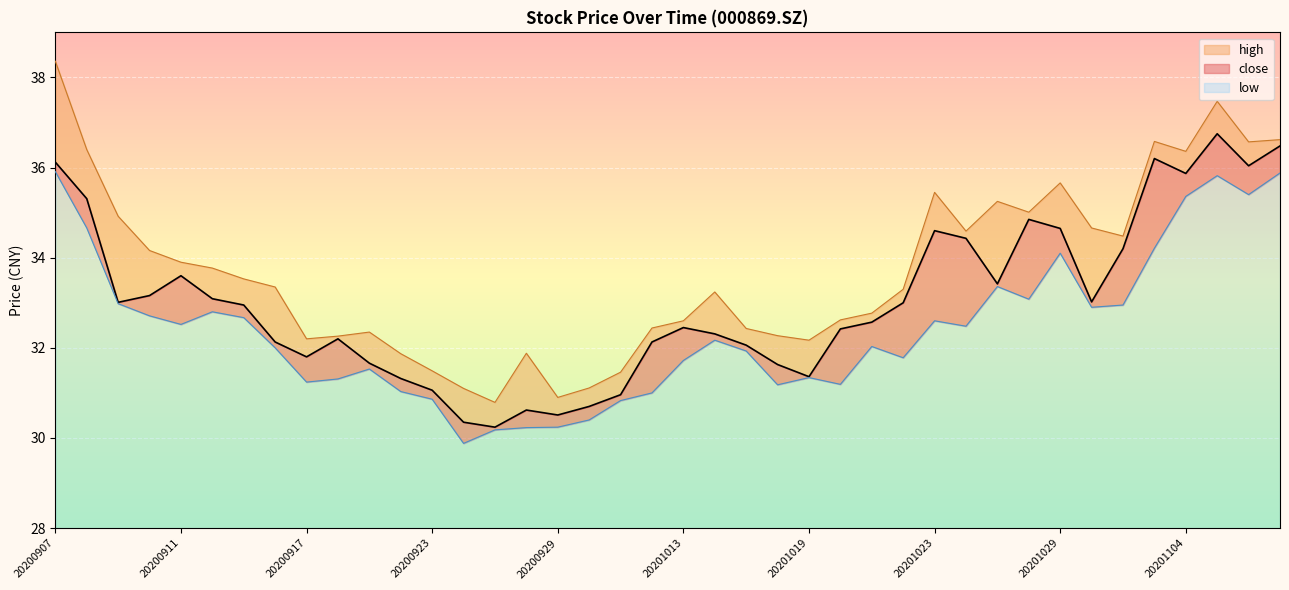

What is the difference between the second highest and minimum values in the low series?

6.0